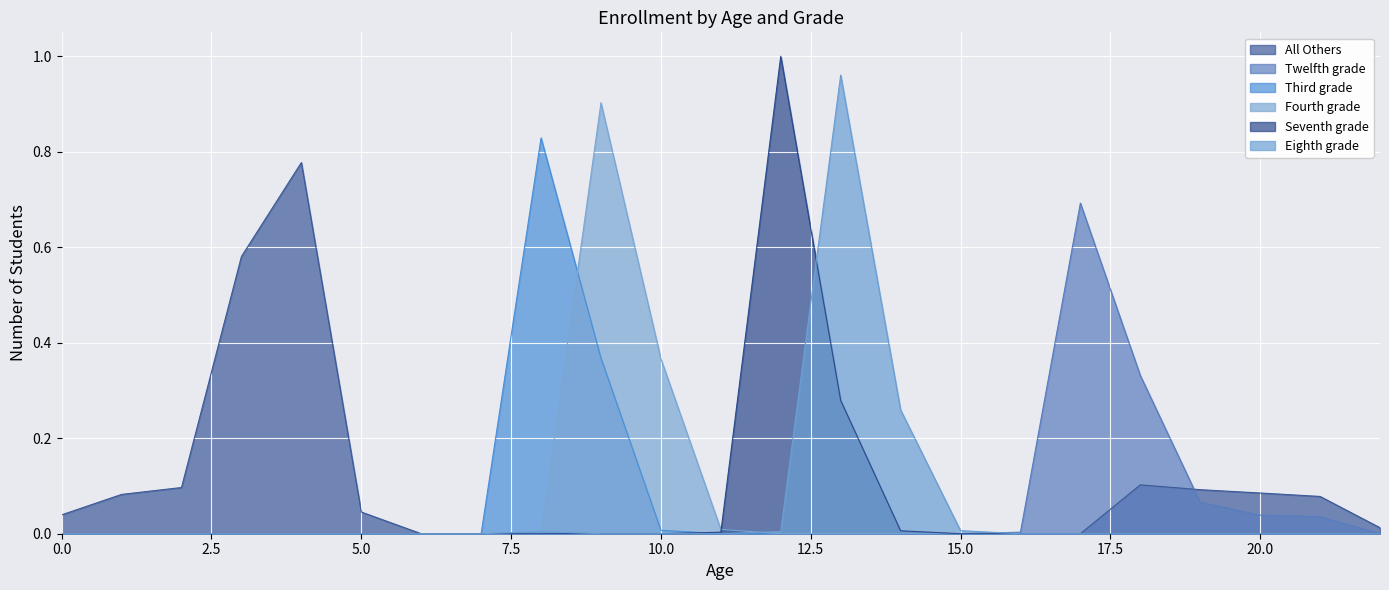

At which category does the chart reach its minimum across all series?

6